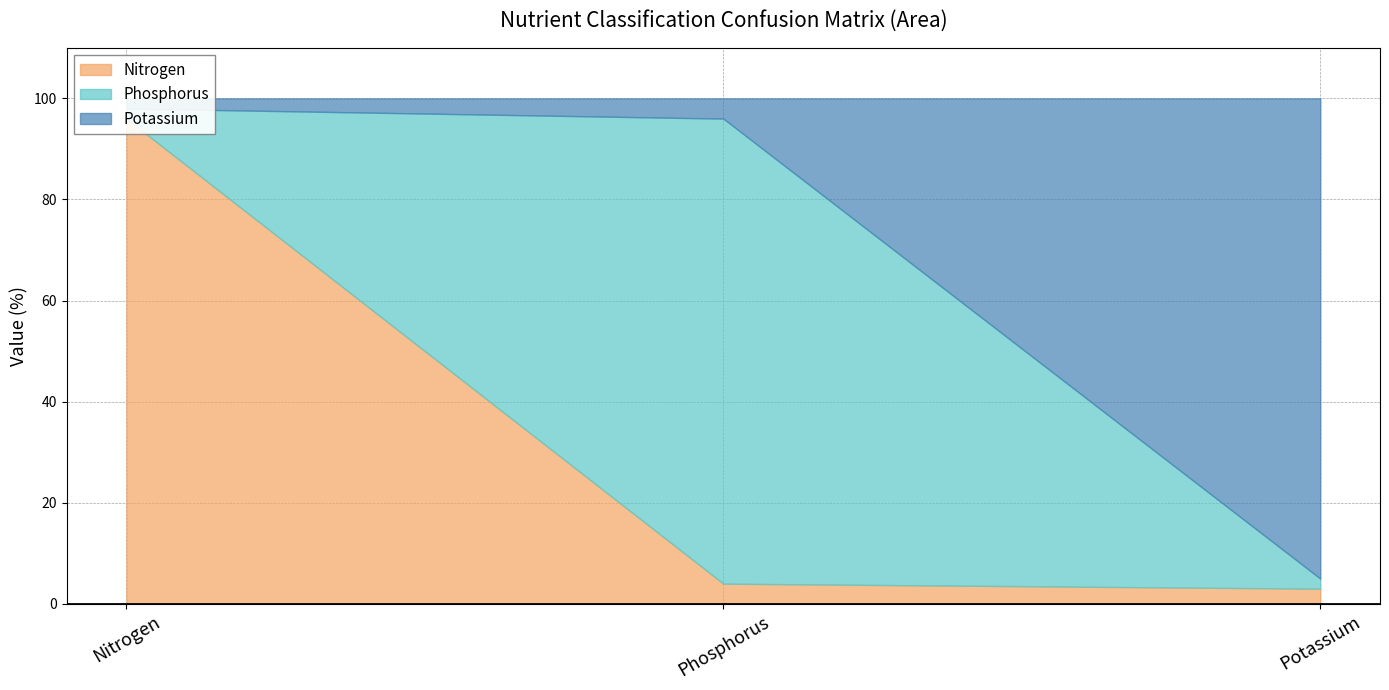

What is the difference between the maximum and minimum values in the Potassium series?

93